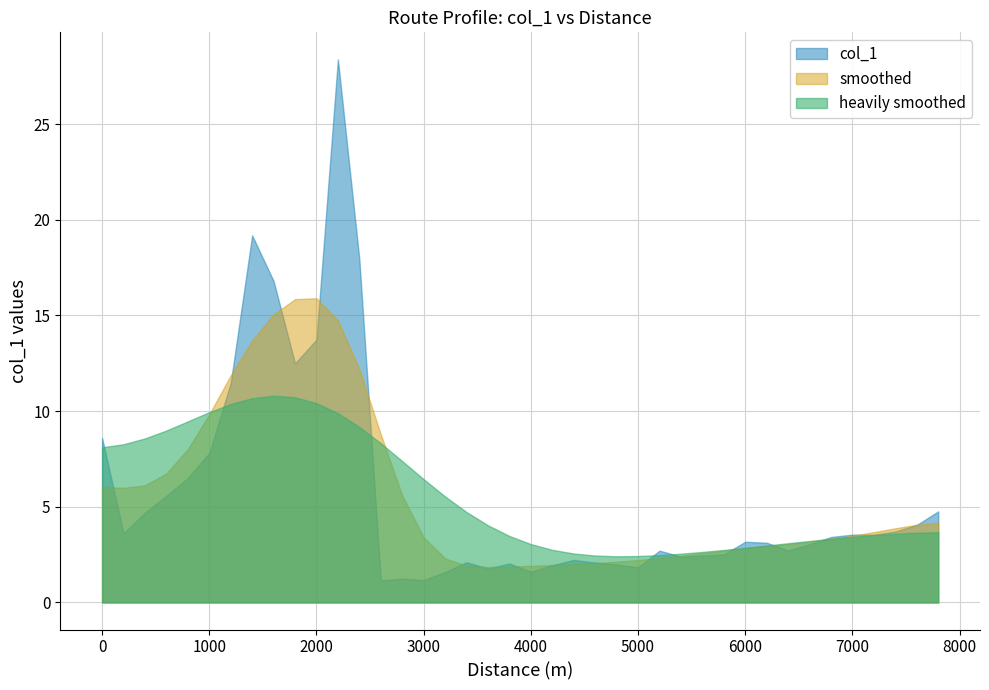

What is the minimum value shown in the chart?

1.2